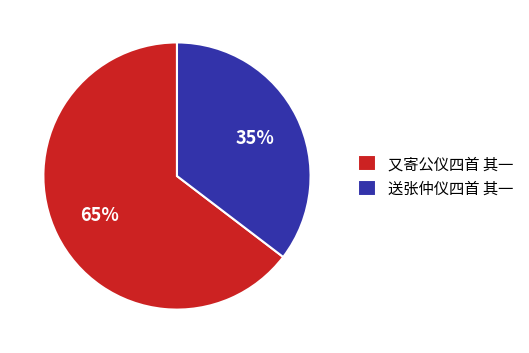

Which slice represents more than half of the pie?

又寄公仪四首 其一